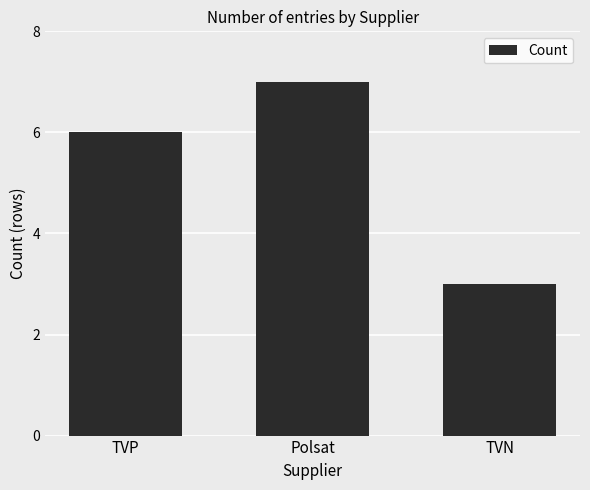

Which label corresponds to the smallest value in the chart?

TVN